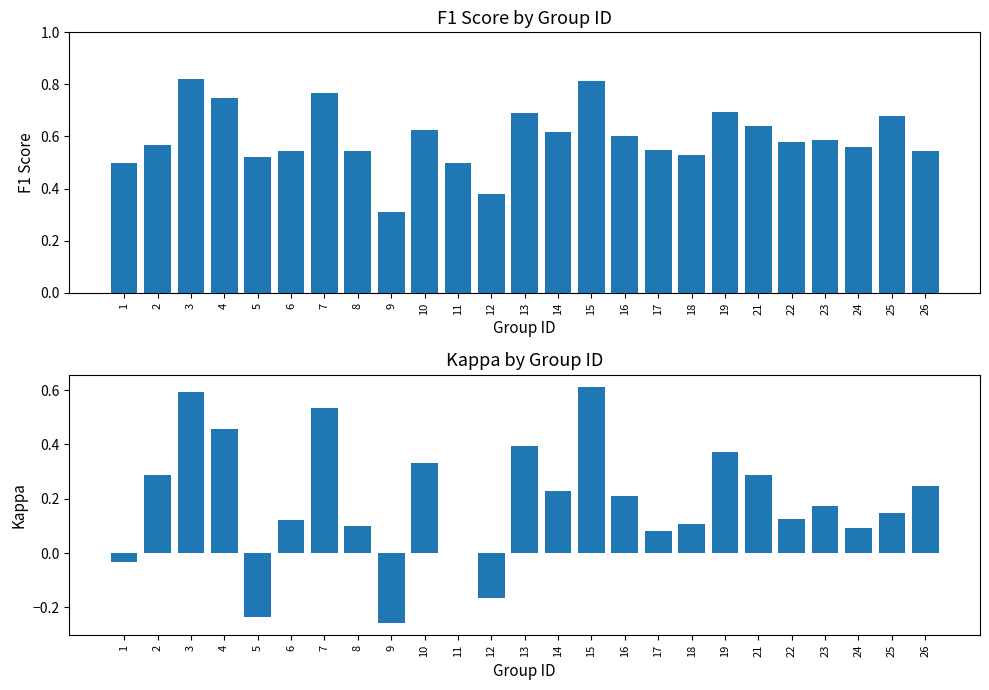

How many bars are there in total?

50